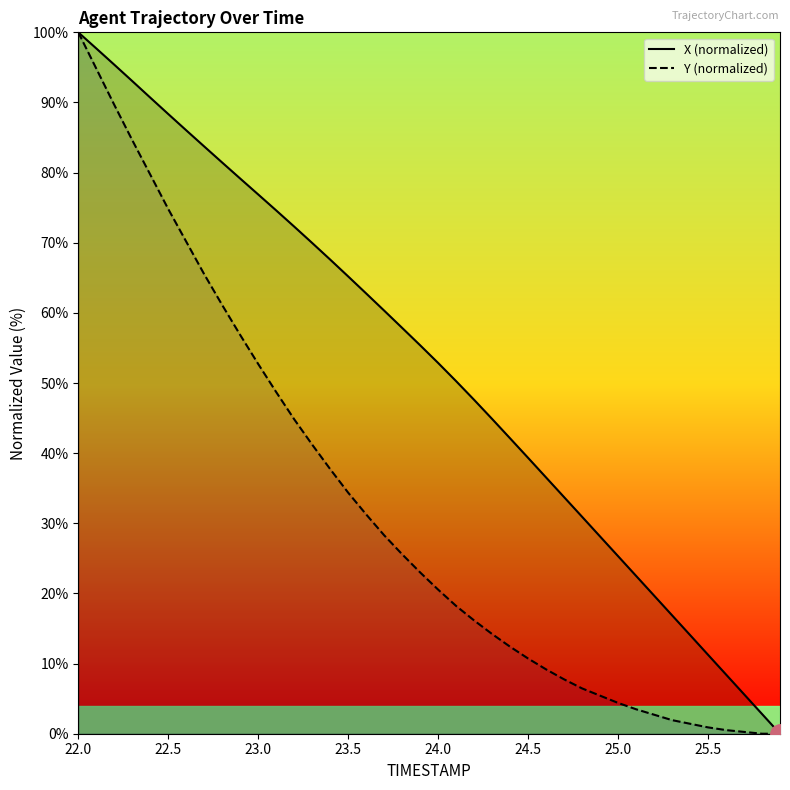

Rank the series by their maximum value, from highest to lowest.

X (normalized), Y (normalized)